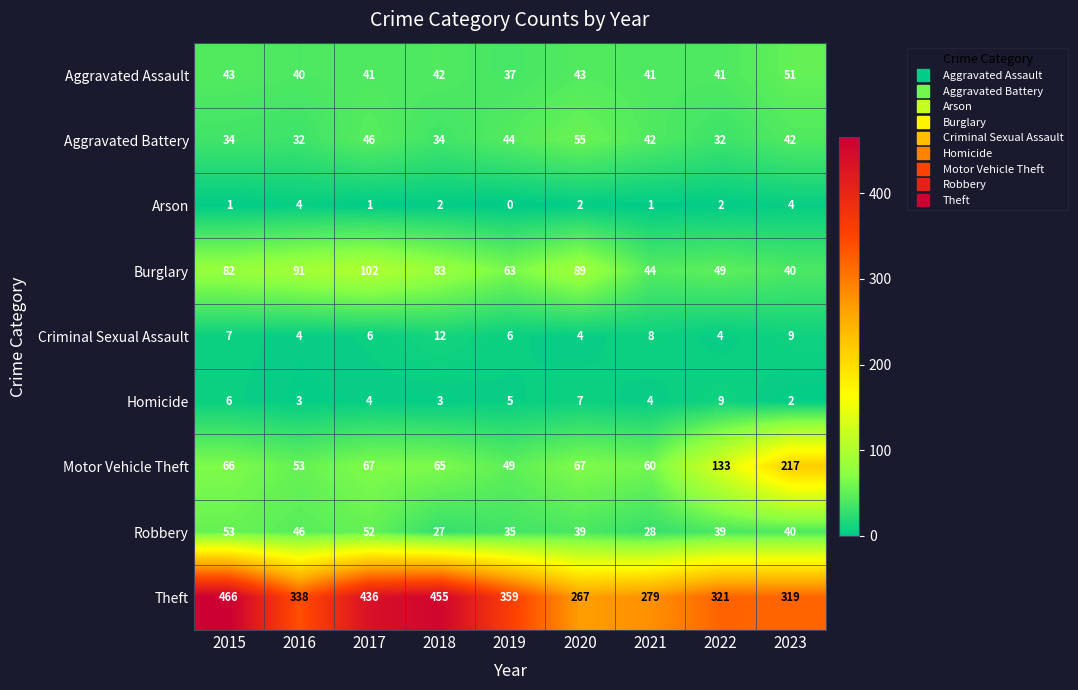

Where is Homicide nearest to the value 5?

2019